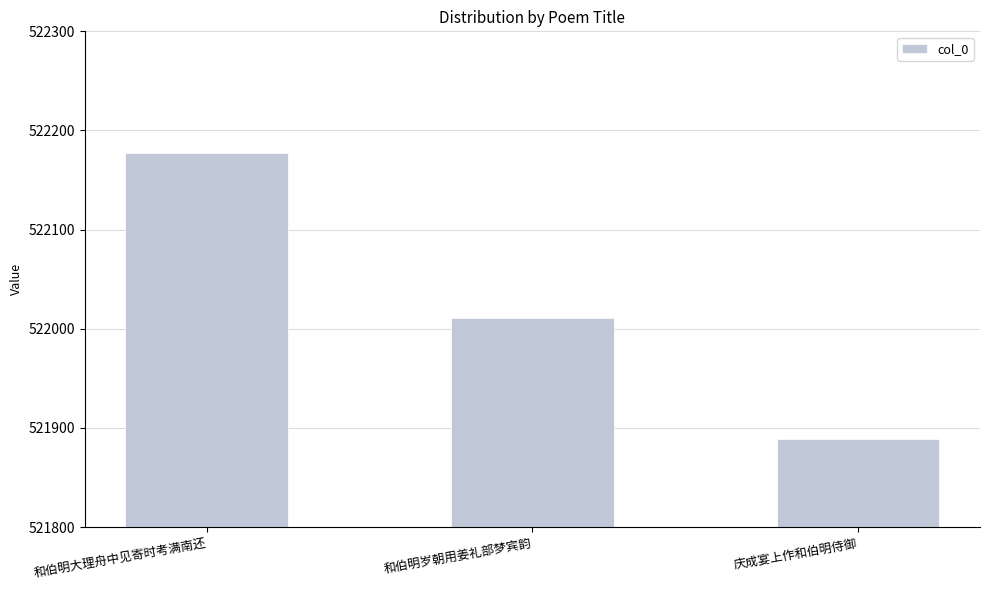

Count the number of data series in this chart.

1